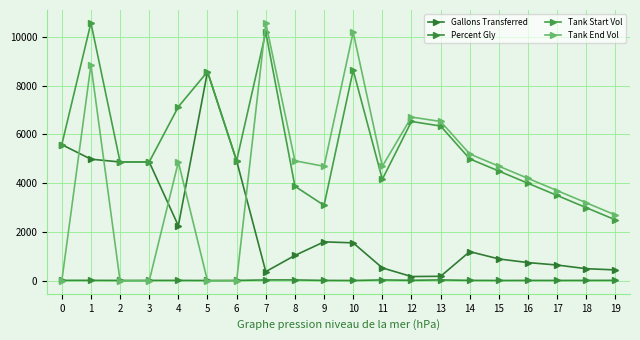

Is this an area chart (filled region under the line)?

No